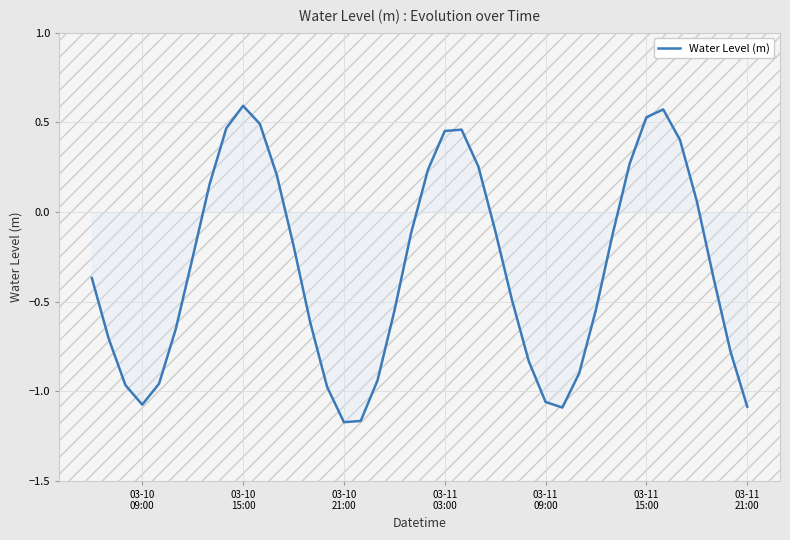

Reading right to left, extract all data points from this chart.

-1.1	-0.8	-0.4	0.1	0.4	0.6	0.5	0.3	-0.1	-0.5	-0.9	-1.1	-1.1	-0.8	-0.5	-0.1	0.3	0.5	0.5	0.2	-0.1	-0.6	-0.9	-1.2	-1.2	-1.0	-0.6	-0.2	0.2	0.5	0.6	0.5	0.2	-0.3	-0.7	-1.0	-1.1	-1.0	-0.7	-0.4